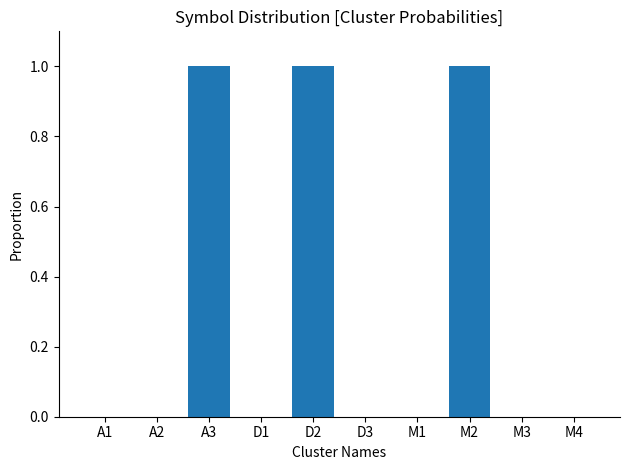

Reading left to right, what are all the values shown in this chart?

0	0	1	0	1	0	0	1	0	0